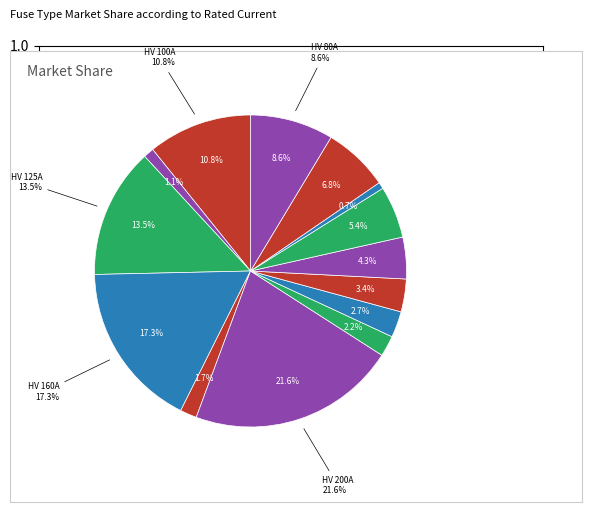

Approximately how many times larger is the value at HV 100A compared to HV 160A?

0.6